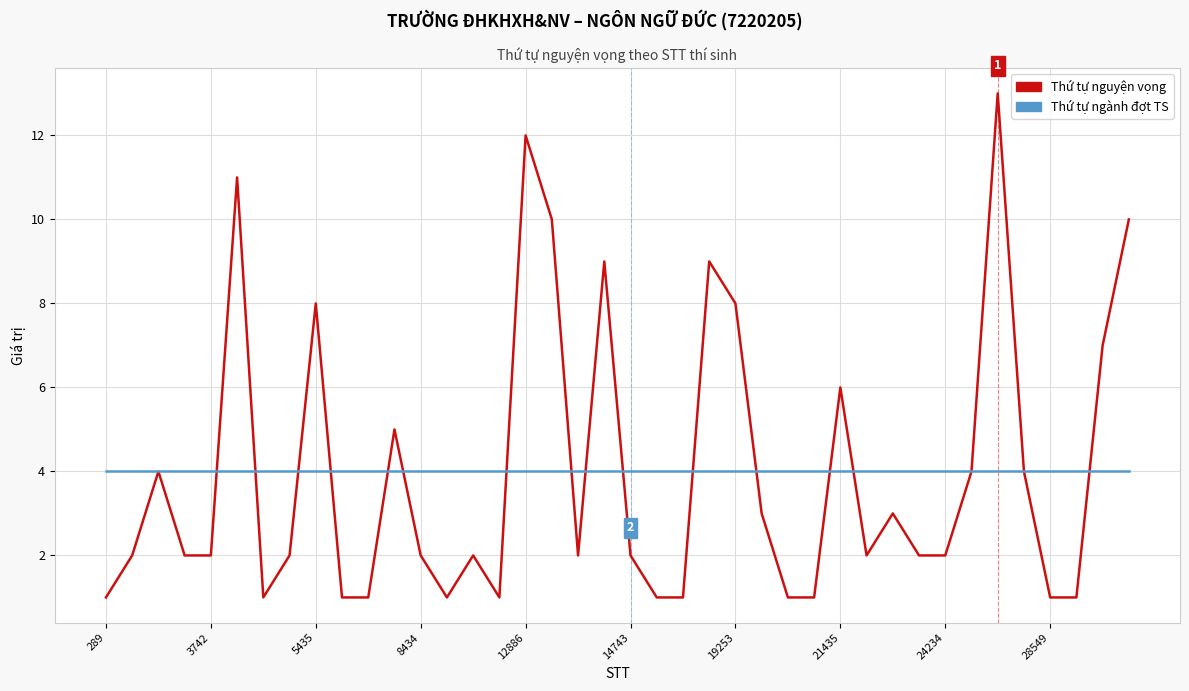

Reading left to right, list all the values displayed in this chart.

Thứ tự nguyện vọng: 1	2	4	2	2	11	1	2	8	1	1	5	2	1	2	1	12	10	2	9	2	1	1	9	8	3	1	1	6	2	3	2	2	4	13	4	1	1	7	10
Thứ tự ngành đợt TS: 4	4	4	4	4	4	4	4	4	4	4	4	4	4	4	4	4	4	4	4	4	4	4	4	4	4	4	4	4	4	4	4	4	4	4	4	4	4	4	4